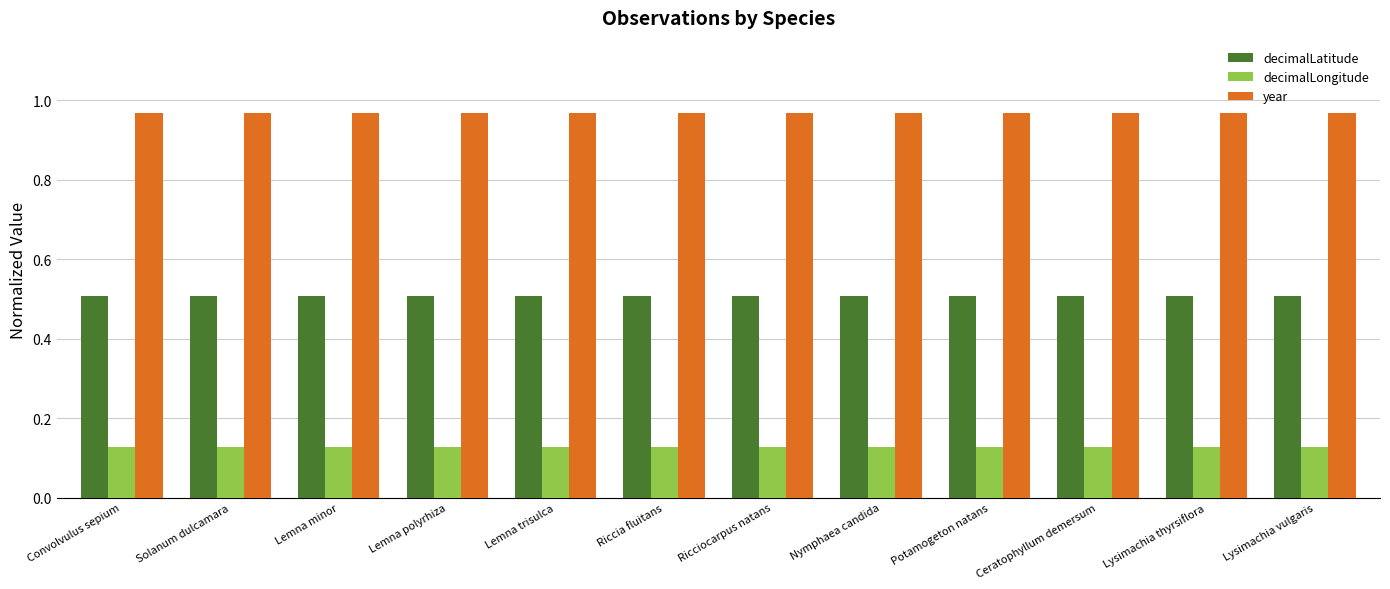

What value does the year series have at Ricciocarpus natans?

1.0